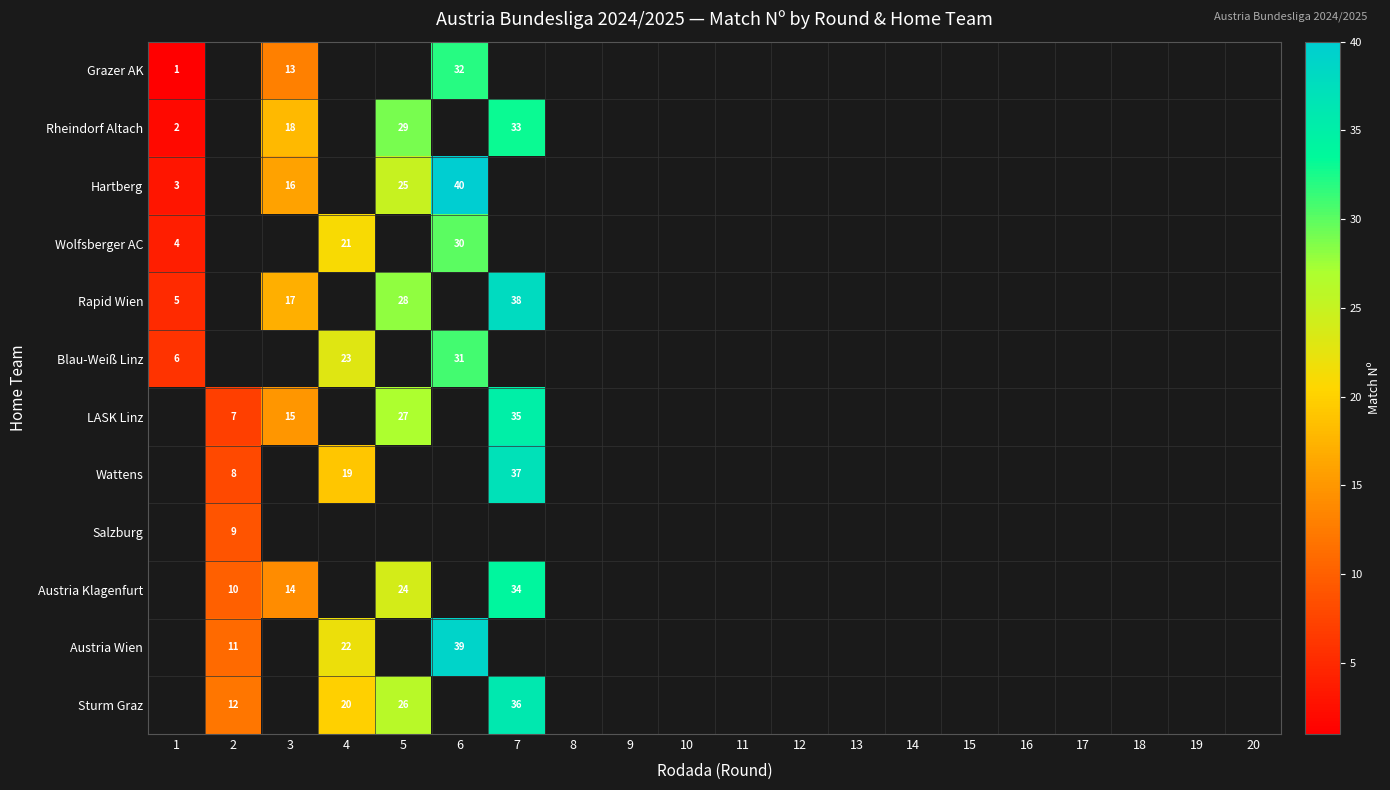

At which category does the chart reach its peak across all series?

6